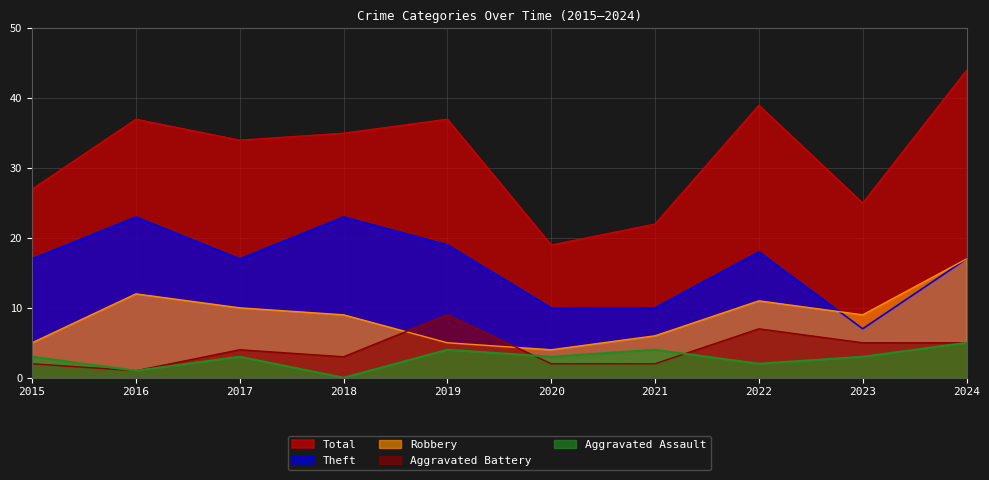

True or false: Total and Aggravated Assault intersect in this chart.

False